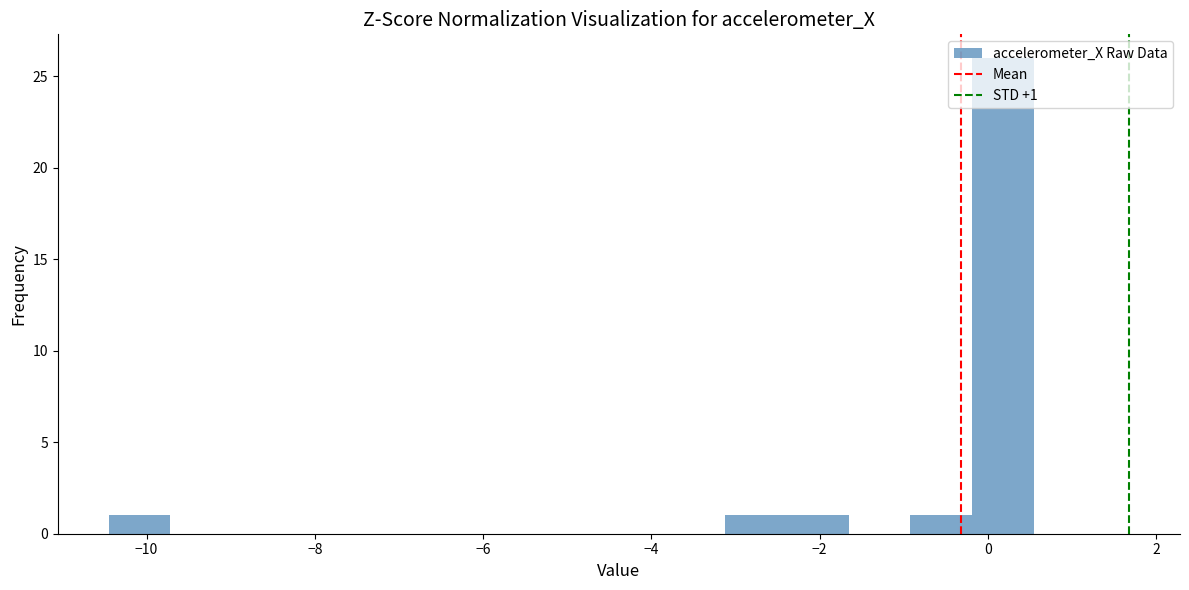

Around what value on the x-axis is the tallest bar? Give the approximate position of its centre, as read against the axis.

0.2